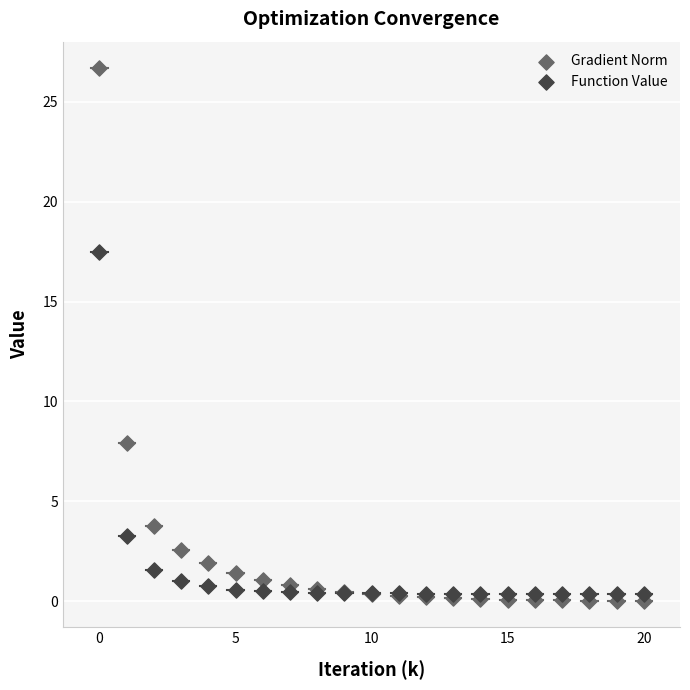

Across all series, what Y value is closest to 13?

17.5